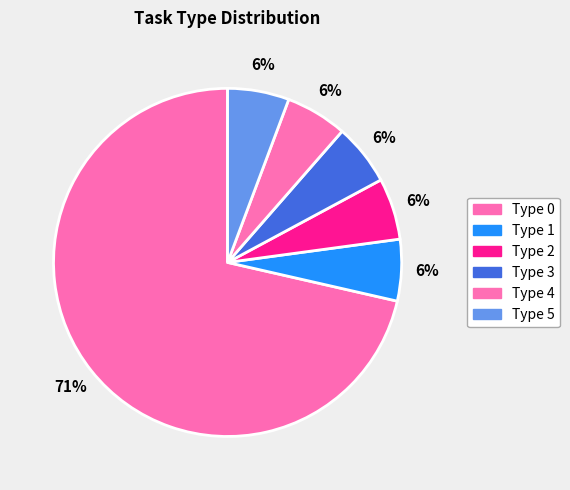

How many segments does this pie chart have?

6